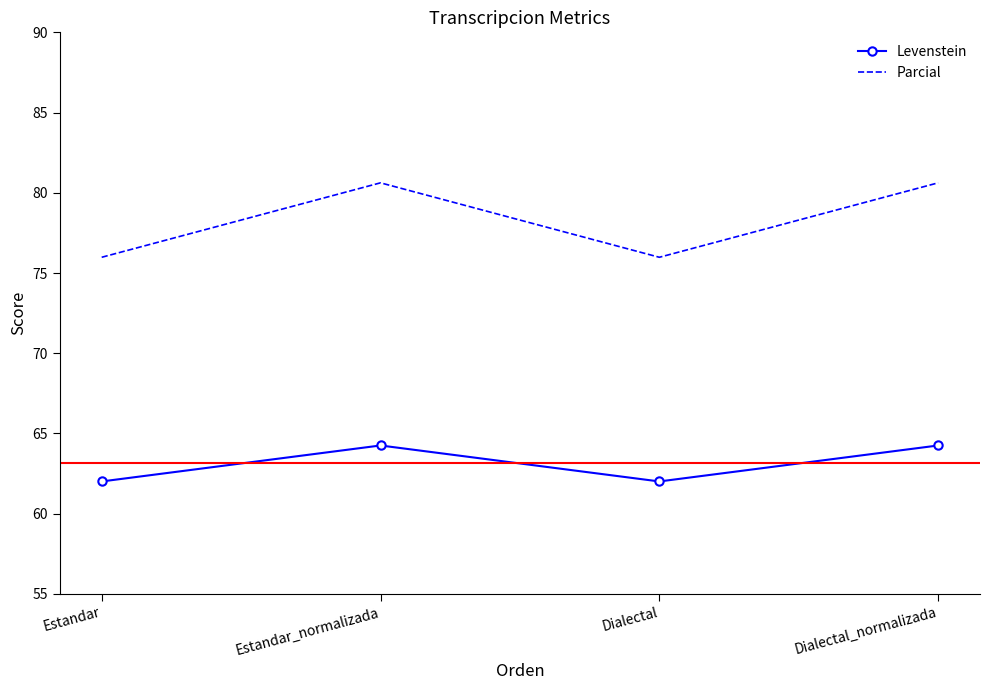

What is the maximum value for Levenstein?

64.3